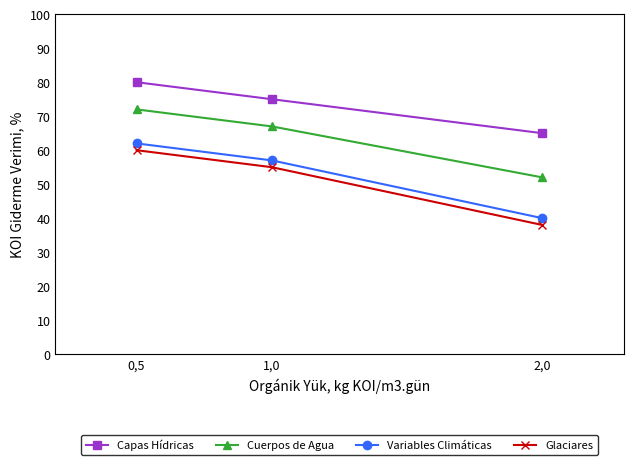

Is it true that Glaciares equals 60 at 0,5?

True